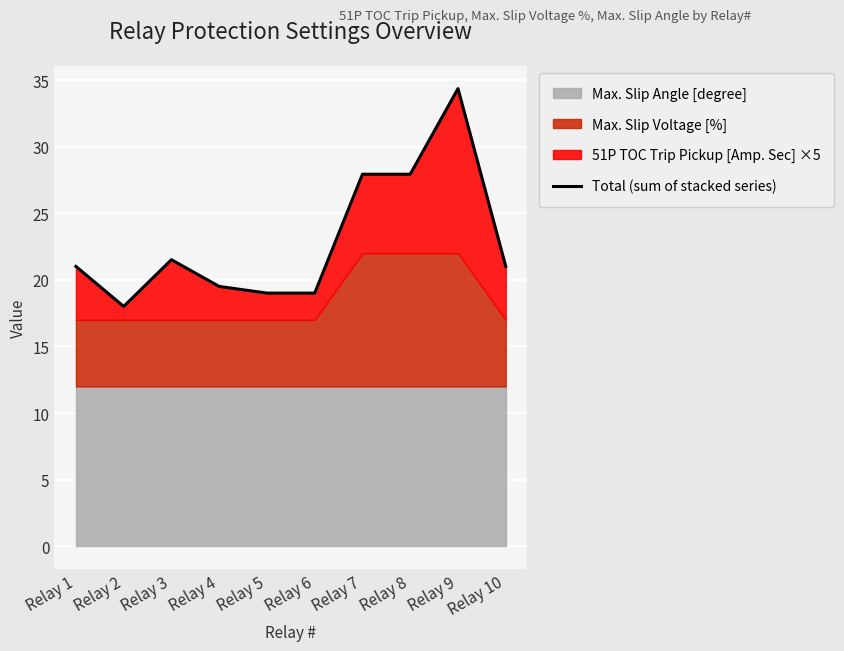

What value does the data have at Relay 7?

27.9